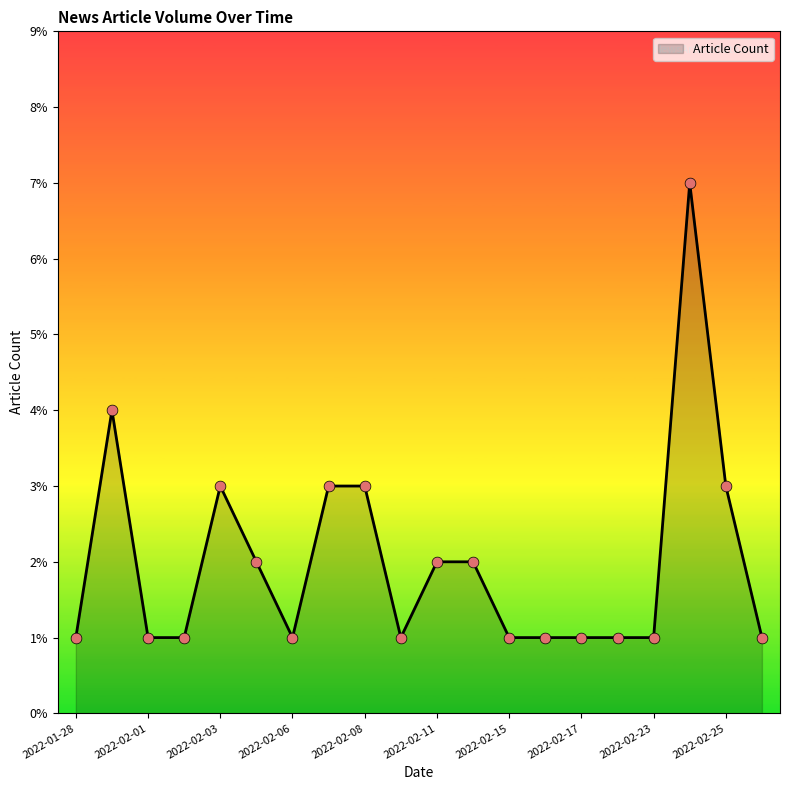

What is the greatest value displayed?

7